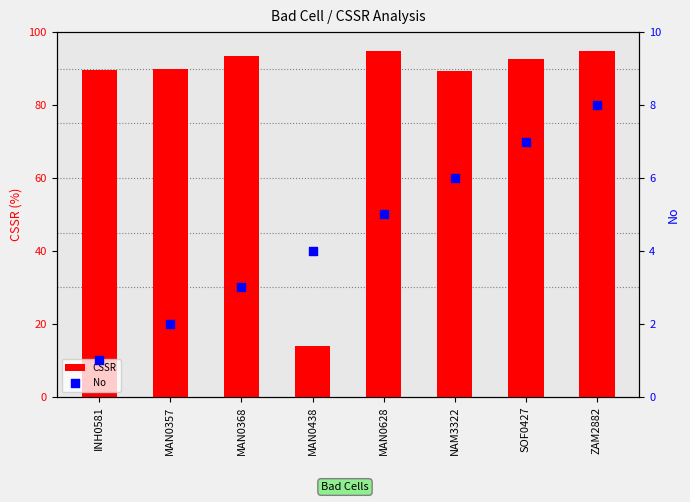

Which series reaches the maximum Y coordinate?

CSSR